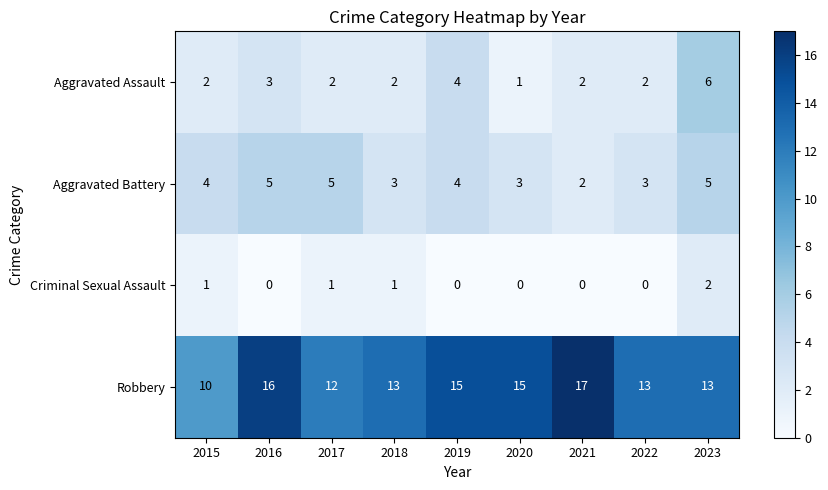

Count the Robbery values in the range 13 to 15.

5